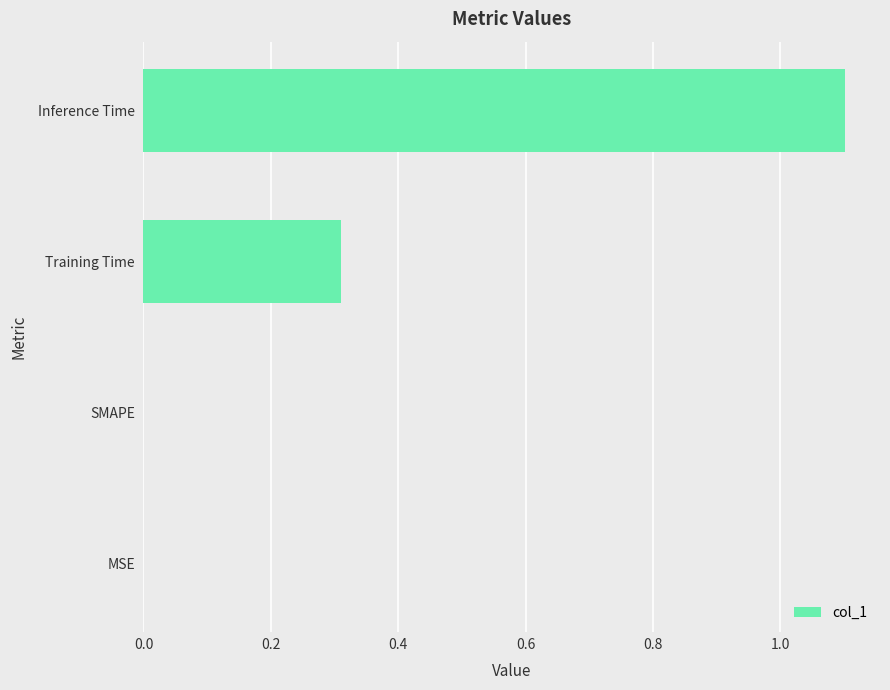

Reading top to bottom, transcribe all the data shown in this chart.

Inference Time=1.1	Training Time=0.3	SMAPE=0.0	MSE=0.0